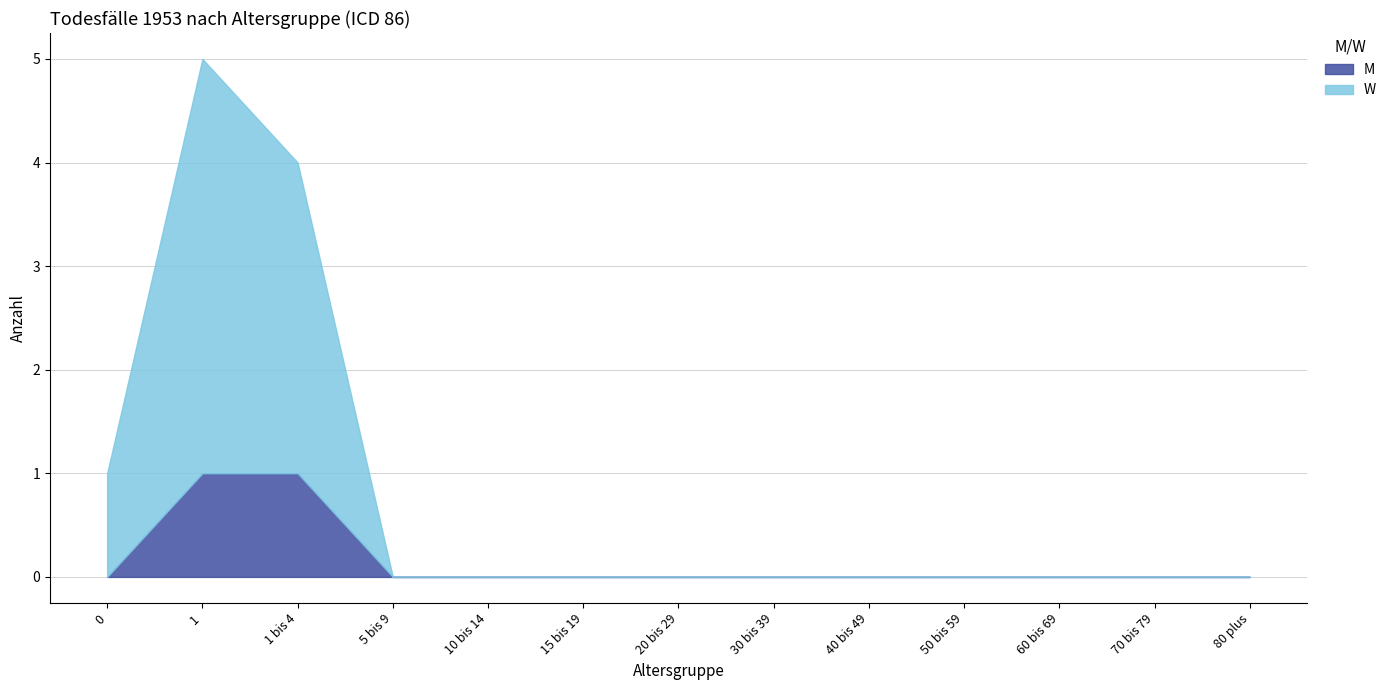

The value of M at 60 bis 69 is 0. True or false?

True